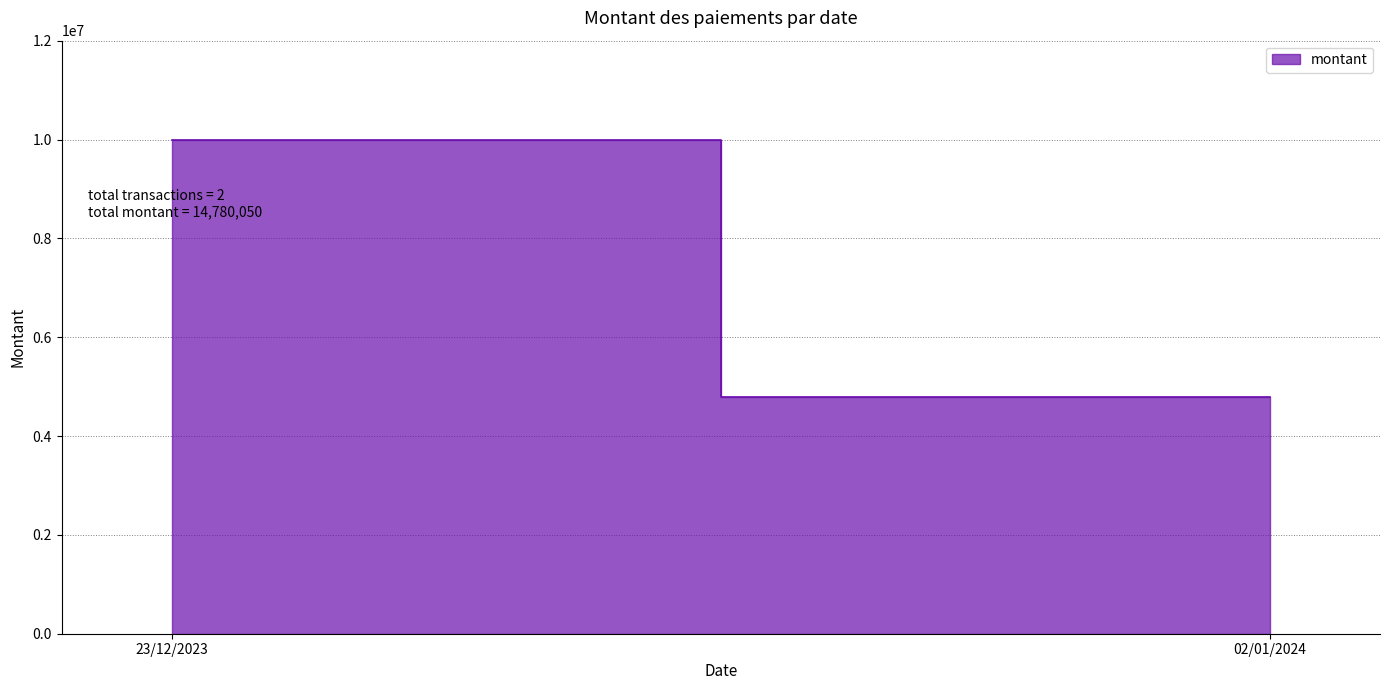

What is the ratio of the value at 02/01/2024 to the value at 23/12/2023?

0.5